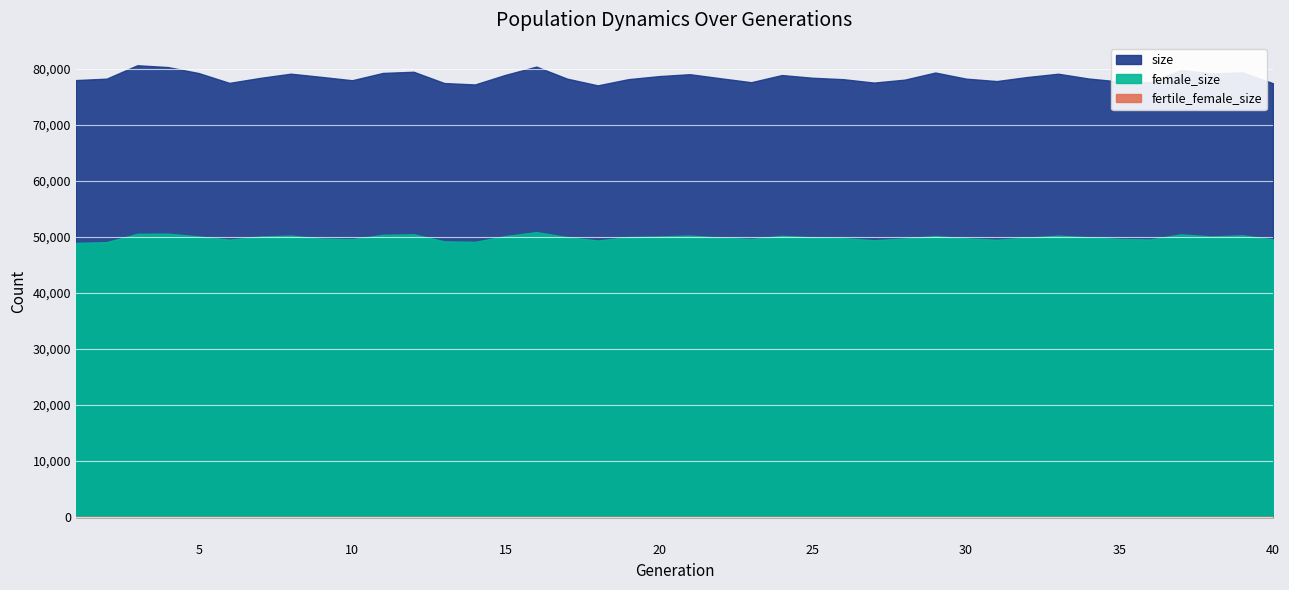

Reading left to right, list all the values displayed in this chart.

size: 1=78018	2=78273	3=80668	4=80340	5=79271	6=77516	7=78408	8=79160	9=78590	10=77989	11=79294	12=79506	13=77491	14=77237	15=78962	16=80421	17=78278	18=77077	19=78185	20=78728	21=79070	22=78346	23=77639	24=78917	25=78434	26=78179	27=77572	28=78095	29=79367	30=78274	31=77842	32=78572	33=79152	34=78296	35=77762	36=77648	37=79822	38=79205	39=79405	40=77456
female_size: 1=48940	2=49085	3=50568	4=50599	5=50100	6=49527	7=50077	8=50254	9=49717	10=49610	11=50390	12=50487	13=49229	14=49134	15=50174	16=50876	17=49984	18=49380	19=49984	20=50085	21=50256	22=49884	23=49649	24=50210	25=49938	26=49788	27=49436	28=49741	29=50162	30=49770	31=49519	32=49895	33=50240	34=49947	35=49655	36=49564	37=50474	38=50100	39=50298	40=49569
fertile_female_size: 1=1	2=1	3=1	4=1	5=1	6=1	7=1	8=1	9=1	10=1	11=1	12=1	13=1	14=1	15=1	16=1	17=1	18=1	19=1	20=1	21=1	22=1	23=1	24=1	25=1	26=1	27=1	28=1	29=1	30=1	31=1	32=1	33=1	34=1	35=1	36=1	37=1	38=1	39=1	40=1